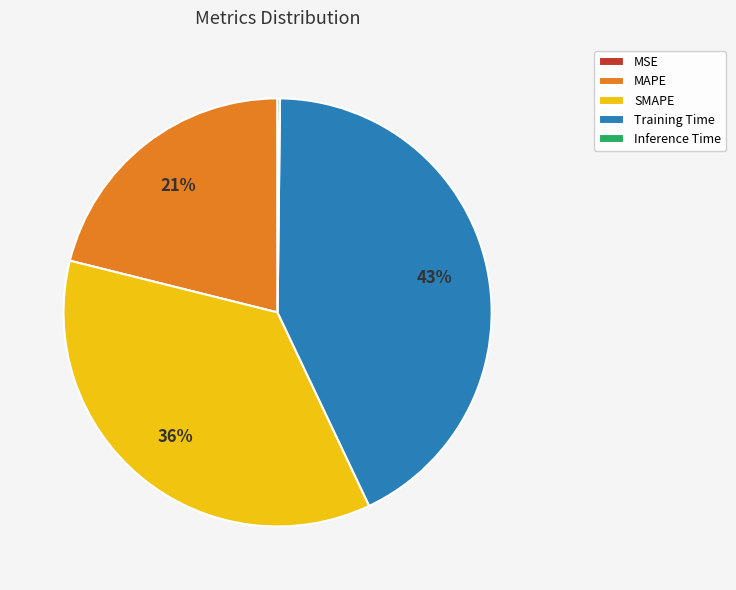

True or false: MAPE accounts for 16% of the total.

False